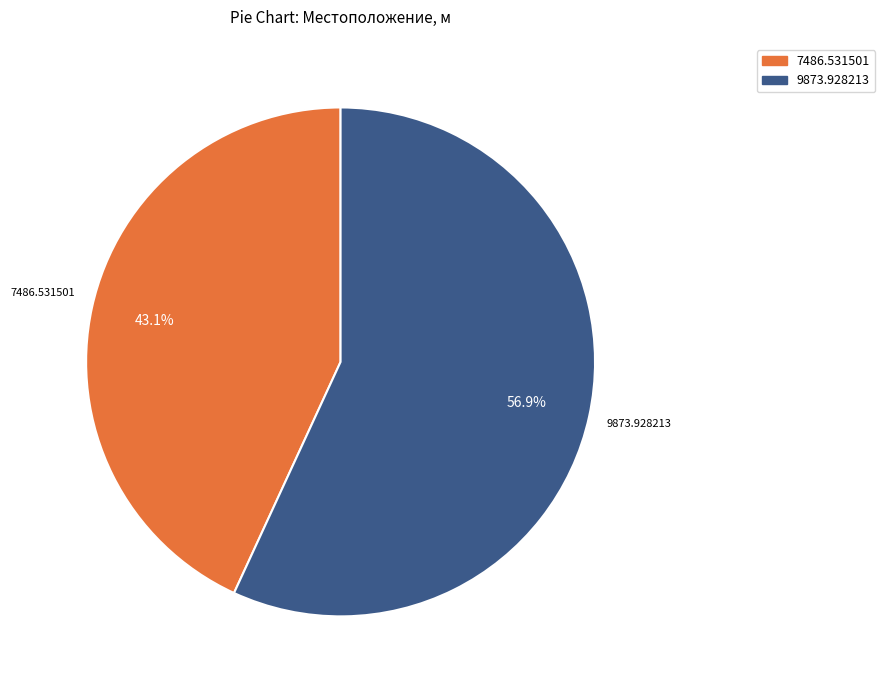

How many slices are in this pie chart?

2